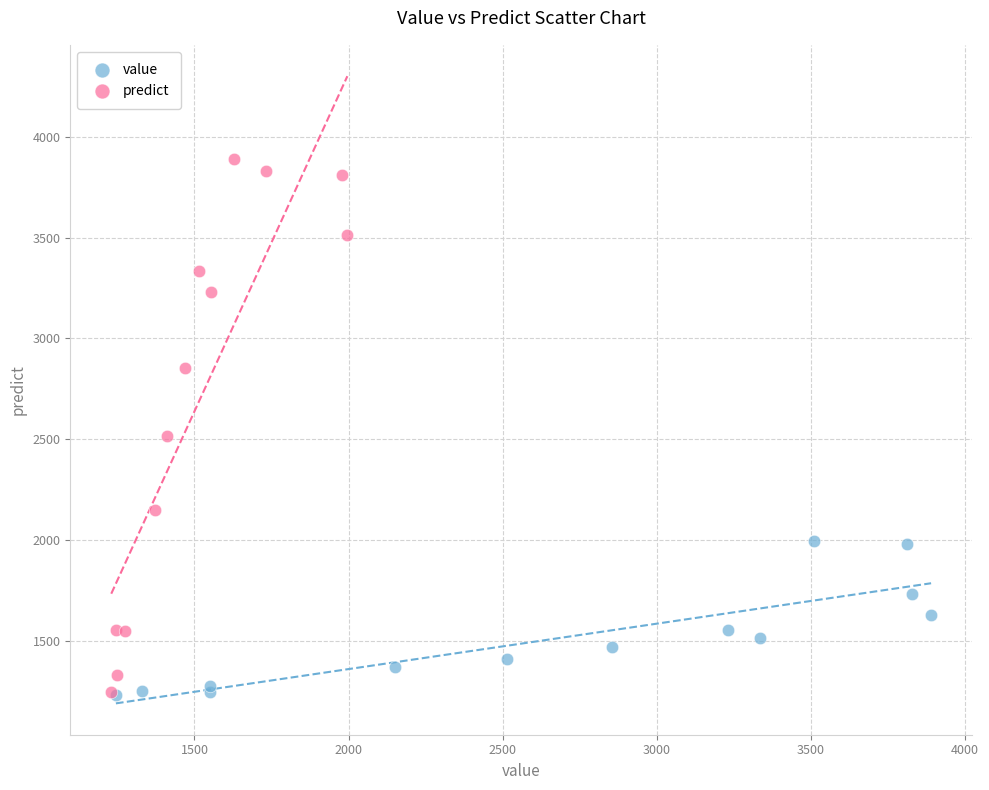

Which series has the widest spread of Y values?

predict